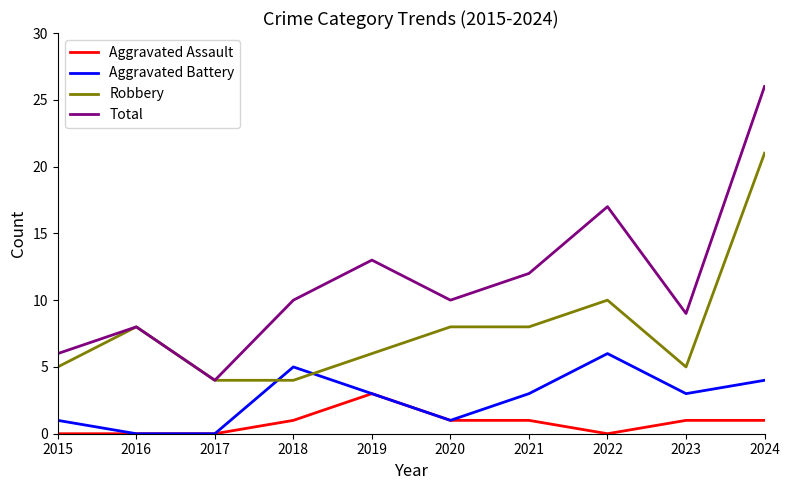

Between 2018 and 2024, which series saw the biggest shift?

Robbery